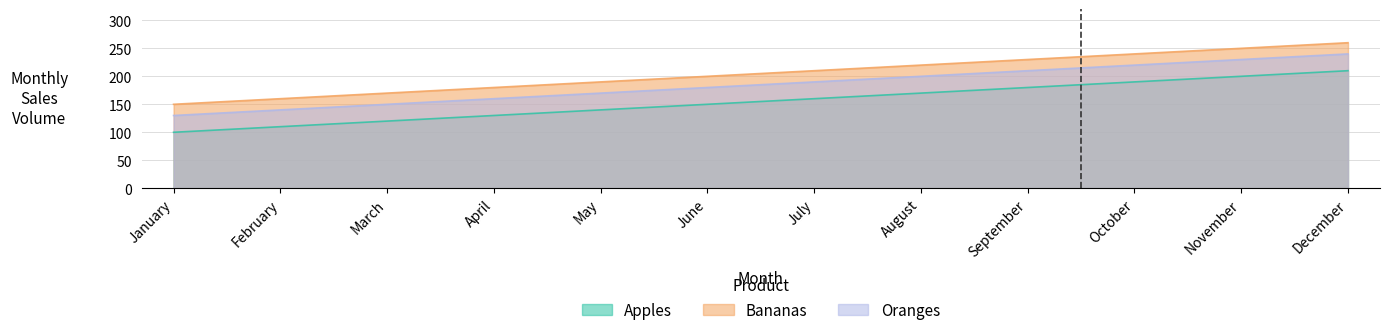

At how many categories does at least one series exceed 230?

3